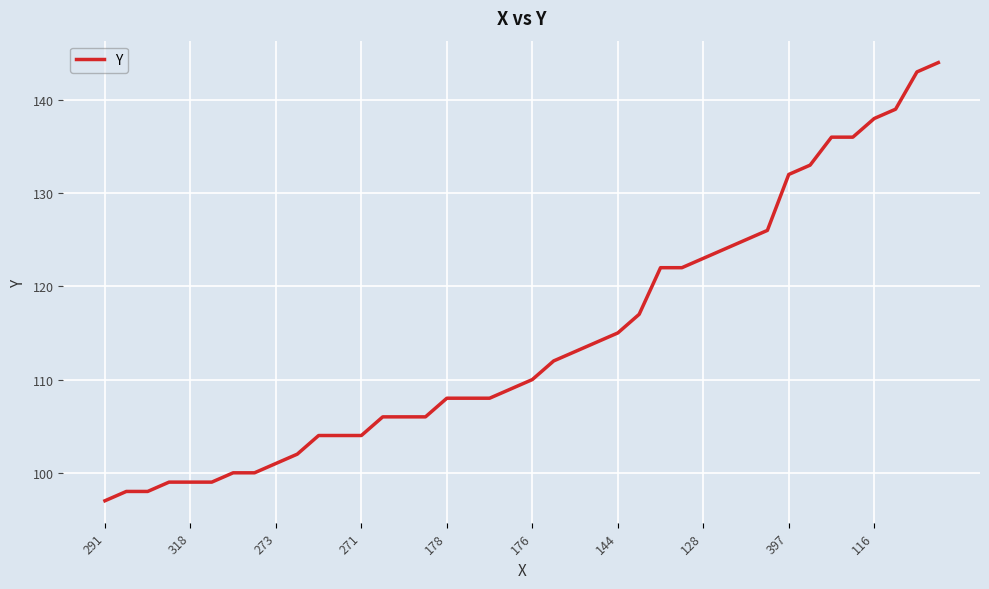

What is the maximum value shown in the chart?

144